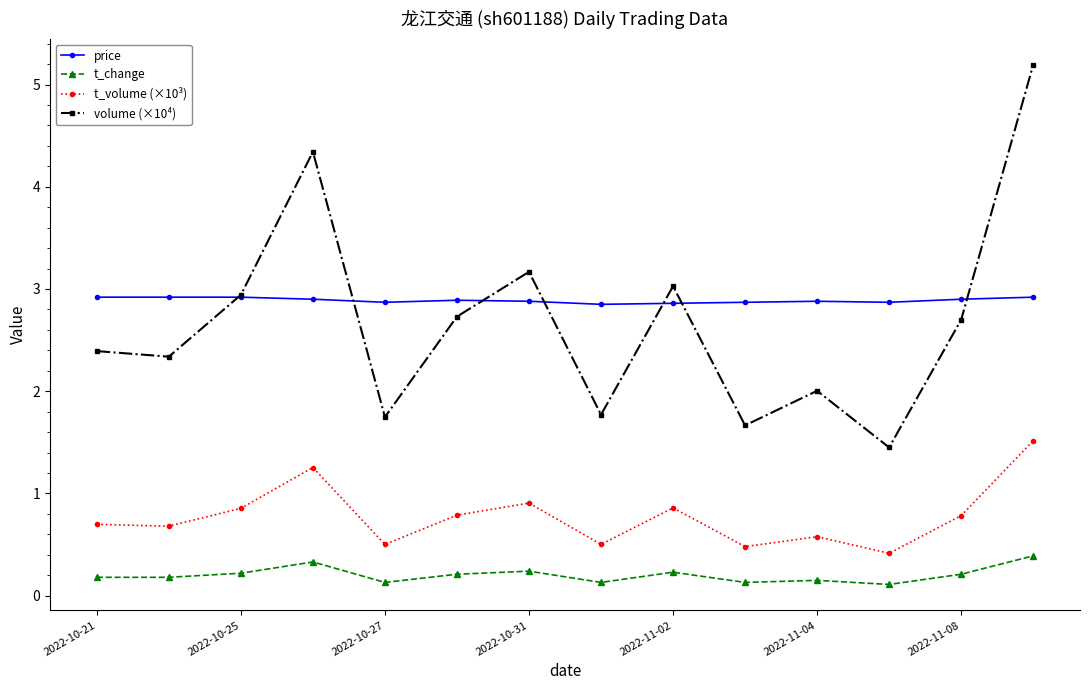

What is the average value of the price series?

2.9